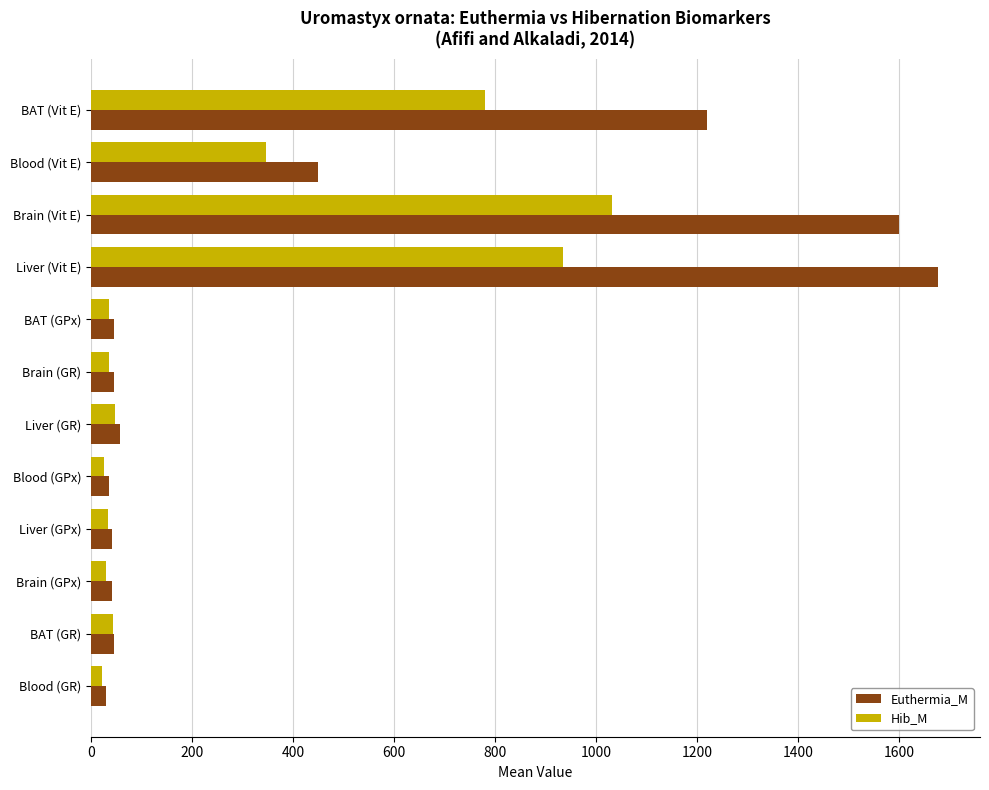

List the series in order of their peak value, lowest first.

Hib_M, Euthermia_M